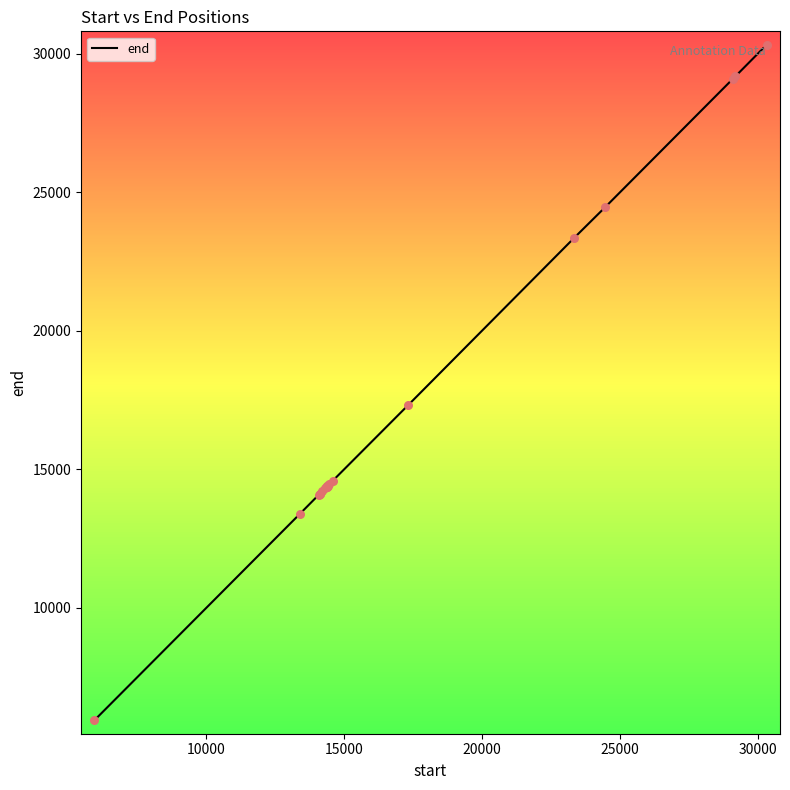

What is the smallest value displayed?

5950